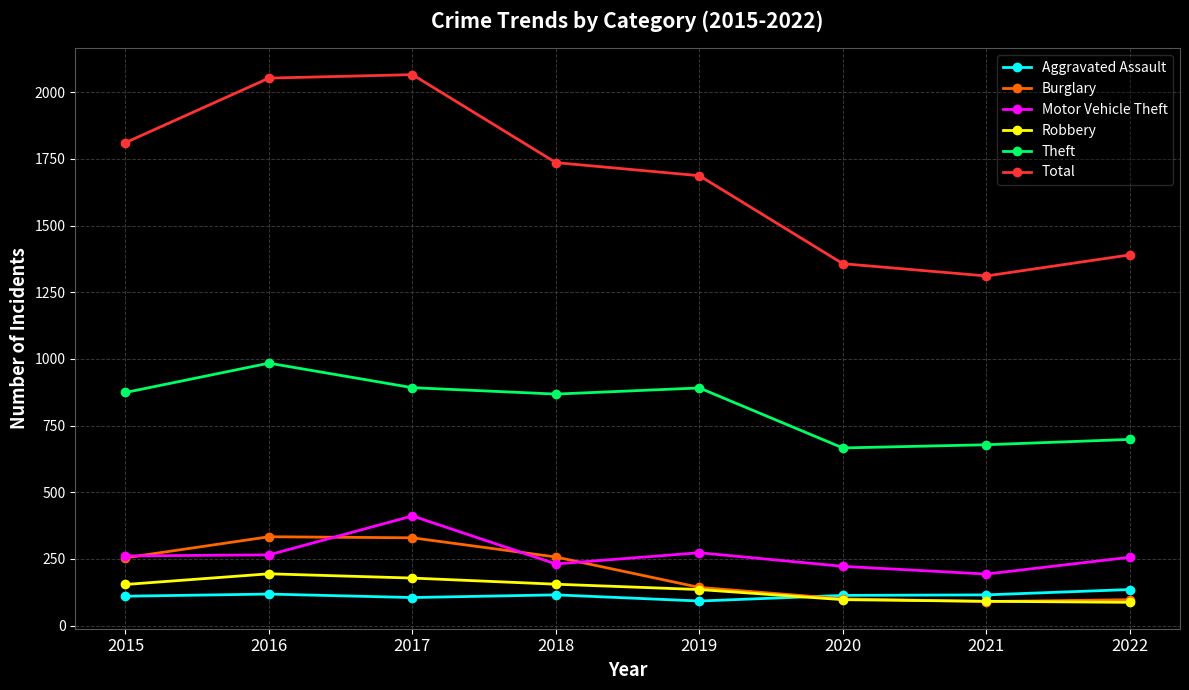

True or false: Total and Burglary intersect in this chart.

False